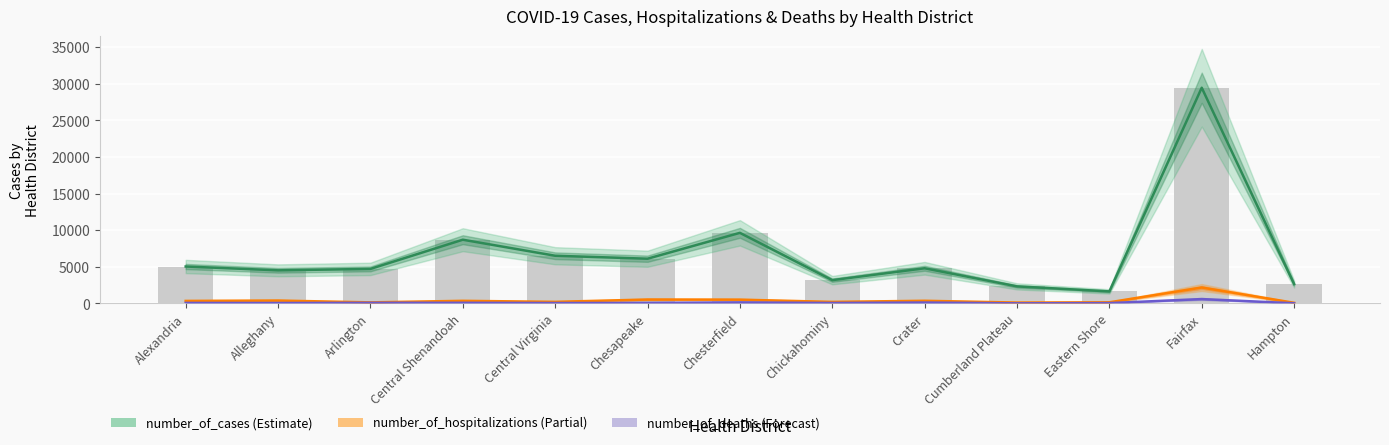

What is the sum of the number_of_cases values at Chickahominy and Chesterfield?

12837